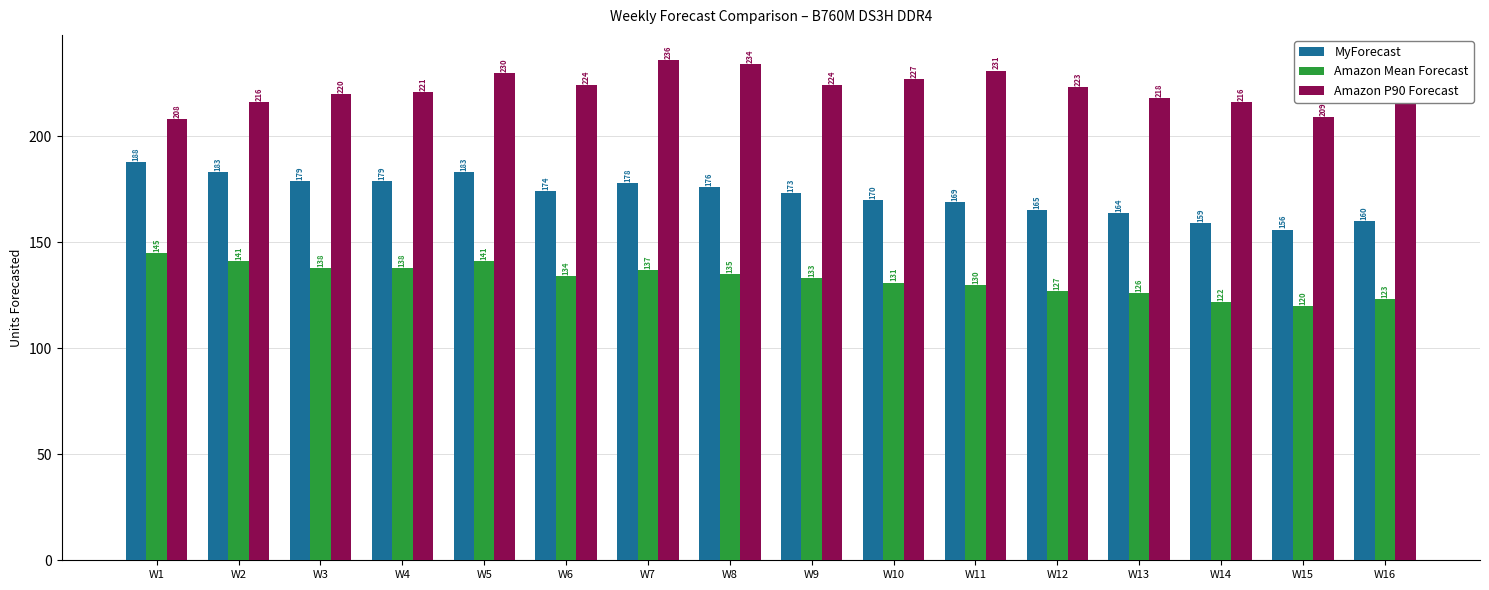

What are all the series names shown in the legend?

MyForecast, Amazon Mean Forecast, Amazon P90 Forecast